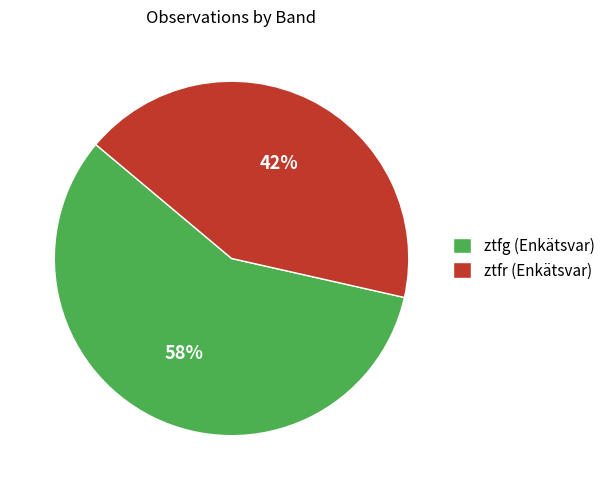

Is there any slice that represents more than half of the pie?

Yes